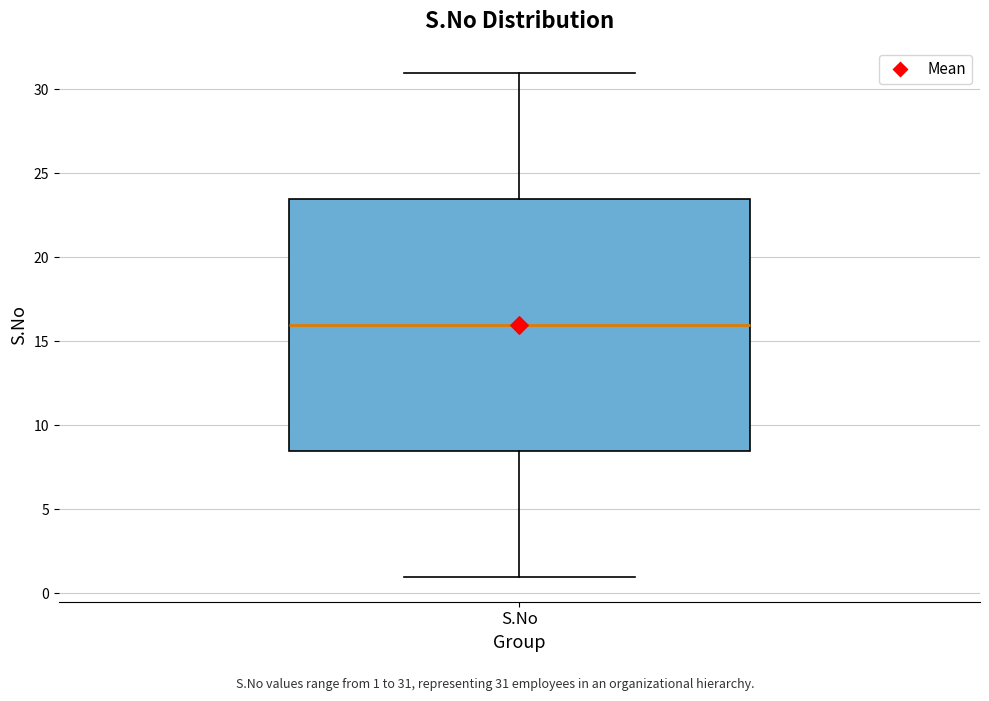

Where does the median line of the box for S.No sit on the y-axis? The values are not printed on the chart, so give them approximately, as read against the axis.

16.0